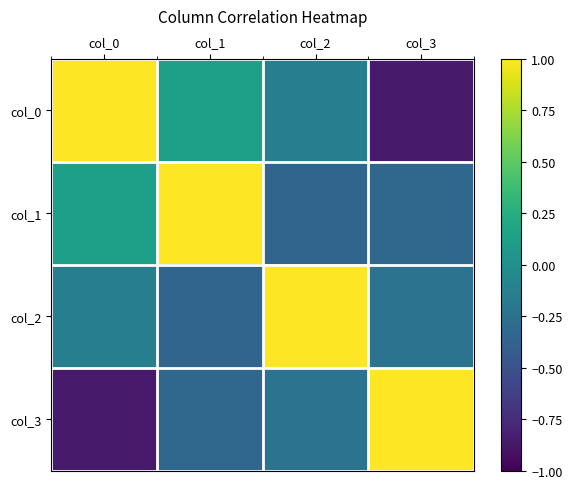

List the series in order of their peak value, lowest first.

col_0, col_1, col_2, col_3